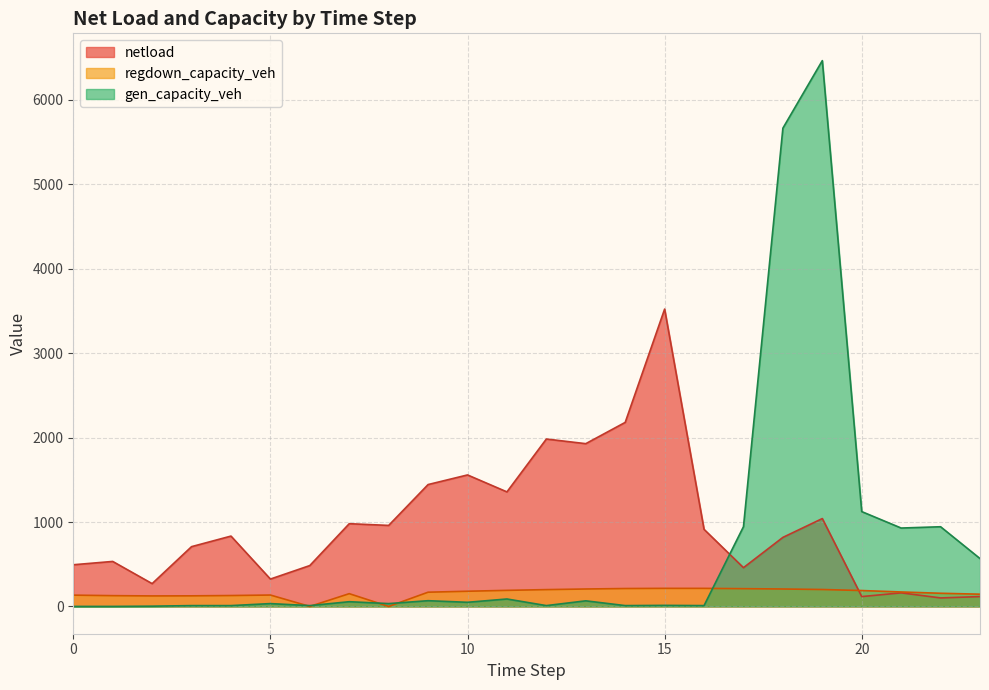

The value of regdown_capacity_veh at 22 is 156.0. True or false?

True